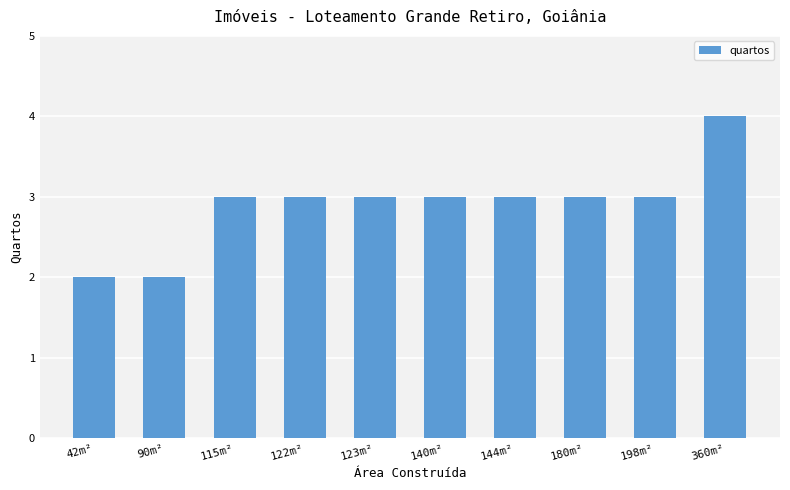

What is the minimum value shown in the chart?

2